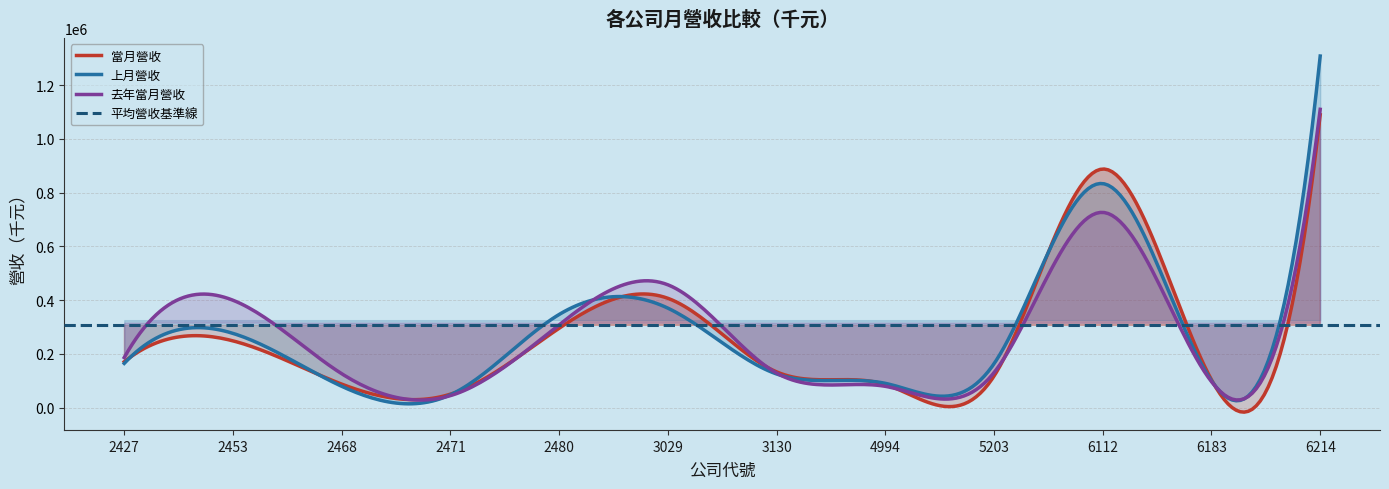

Reading left to right, transcribe all the data shown in this chart.

當月營收: 2427=171070	2453=248805	2468=87928	2471=50514	2480=295723	3029=407100	3130=133489	4994=86362	5203=117790	6112=887911	6183=104054	6214=1089639
上月營收: 2427=164976	2453=276638	2468=79864	2471=48281	2480=346927	3029=370494	3130=125644	4994=90785	5203=163766	6112=833729	6183=100502	6214=1308106
去年當月營收: 2427=186753	2453=399898	2468=126610	2471=45083	2480=308745	3029=457347	3130=128978	4994=79710	5203=130757	6112=726623	6183=97091	6214=1109907